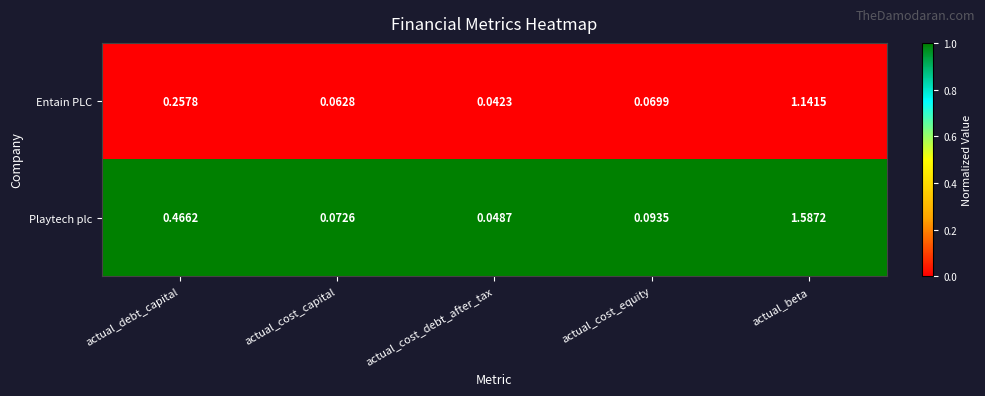

Between actual_debt_capital and actual_beta, which series saw the biggest shift?

Playtech plc